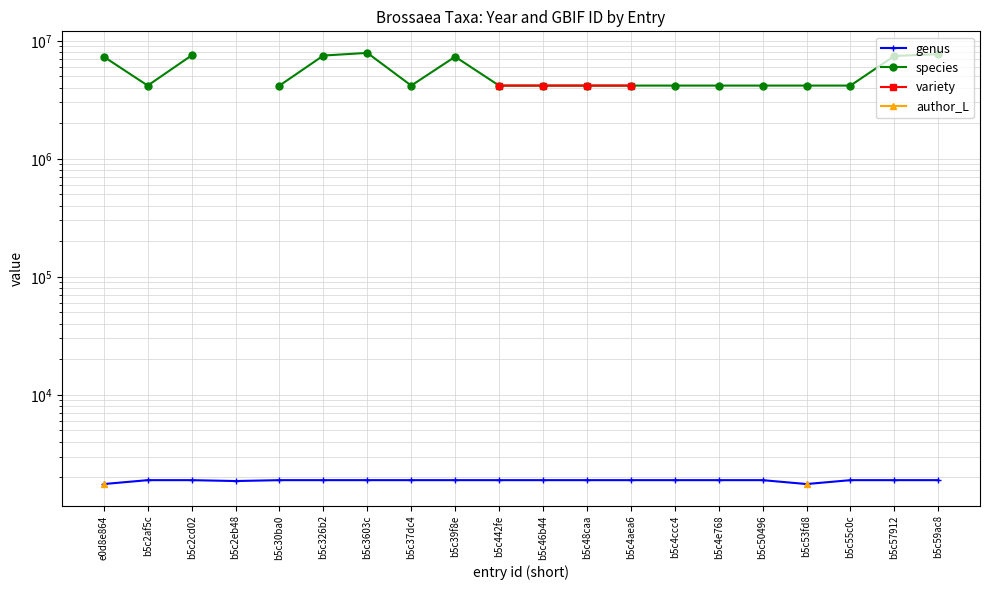

What is the difference between the maximum and minimum values in the species series?

3724251.0